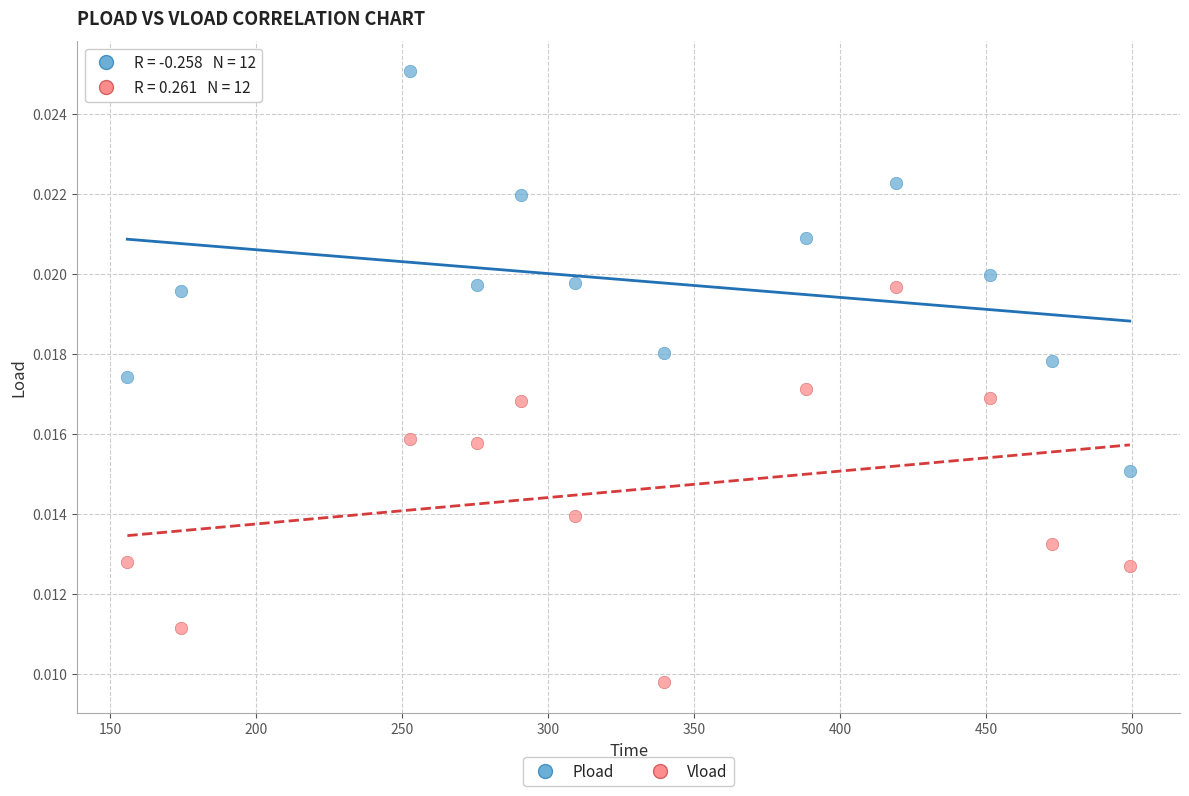

What are all the series names shown in the legend?

Pload, Vload